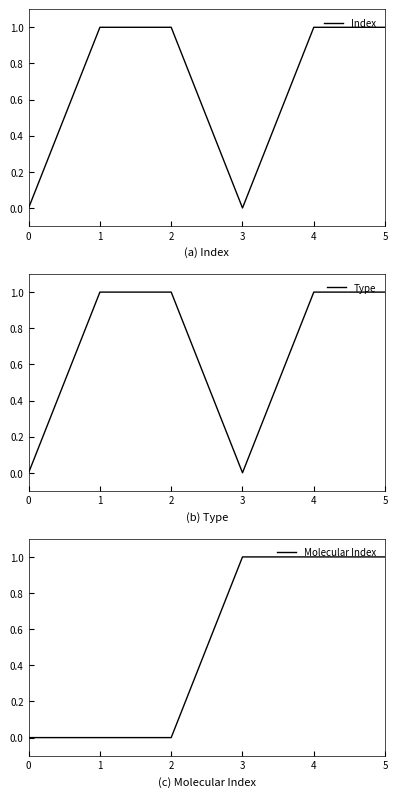

At how many categories does at least one series exceed 0?

5